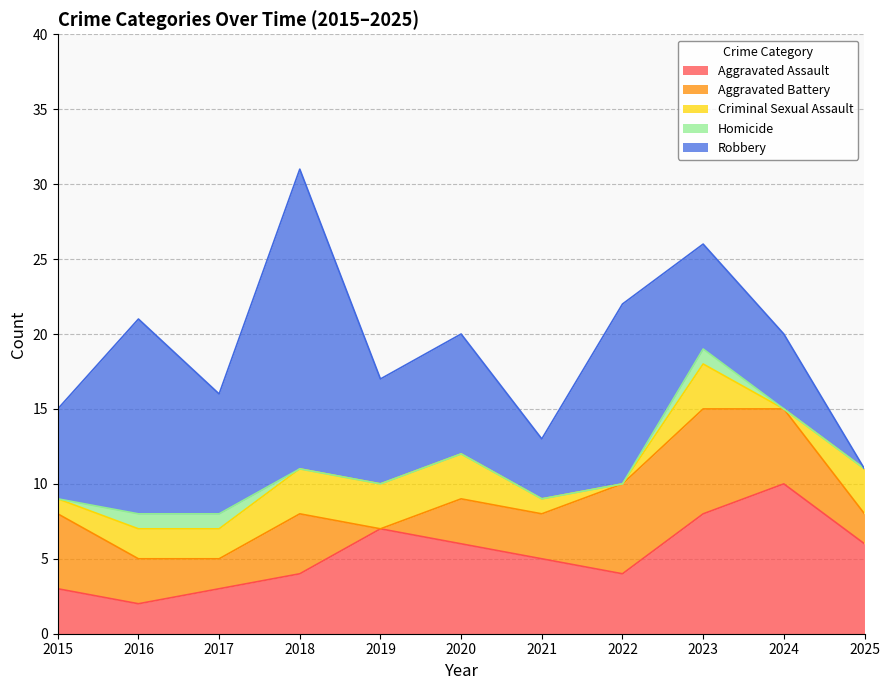

True or false: Homicide and Aggravated Assault intersect in this chart.

False